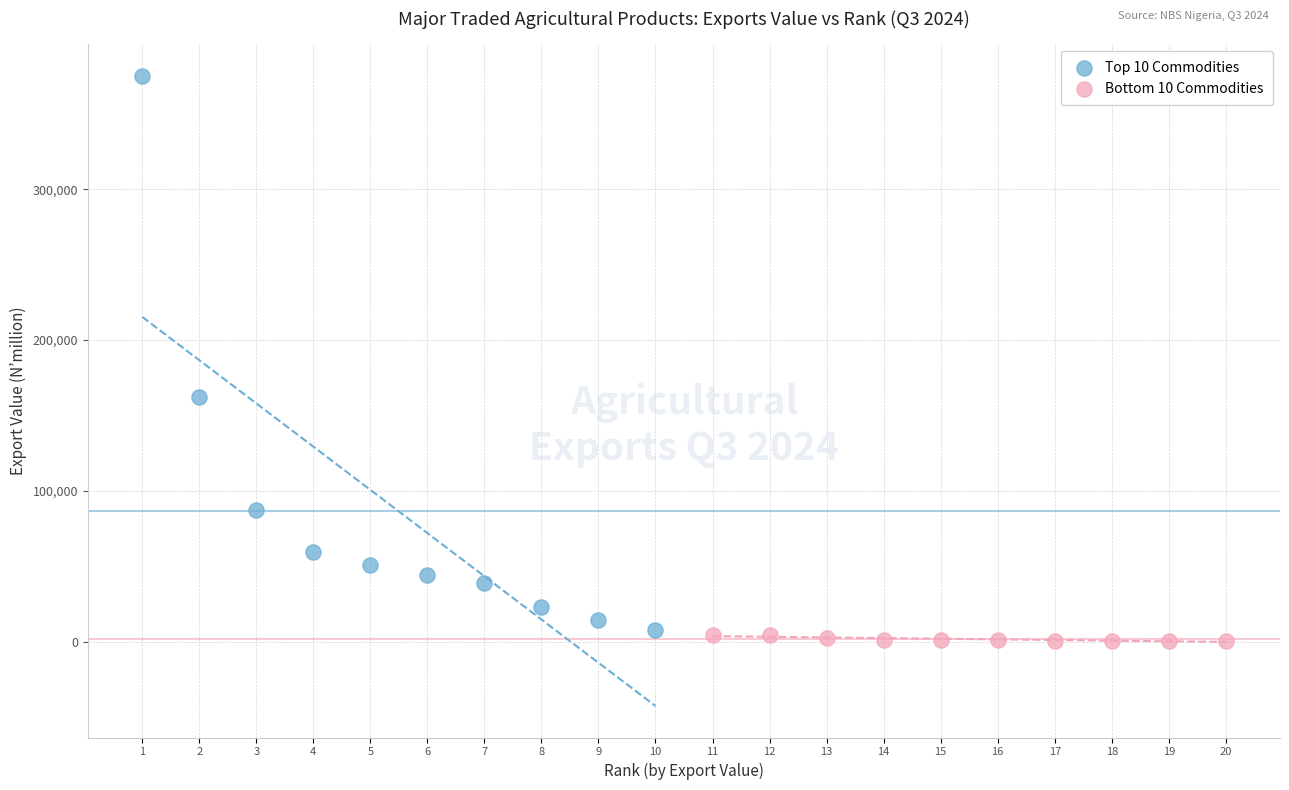

Which series contains the lowest Y value?

Bottom 10 Commodities